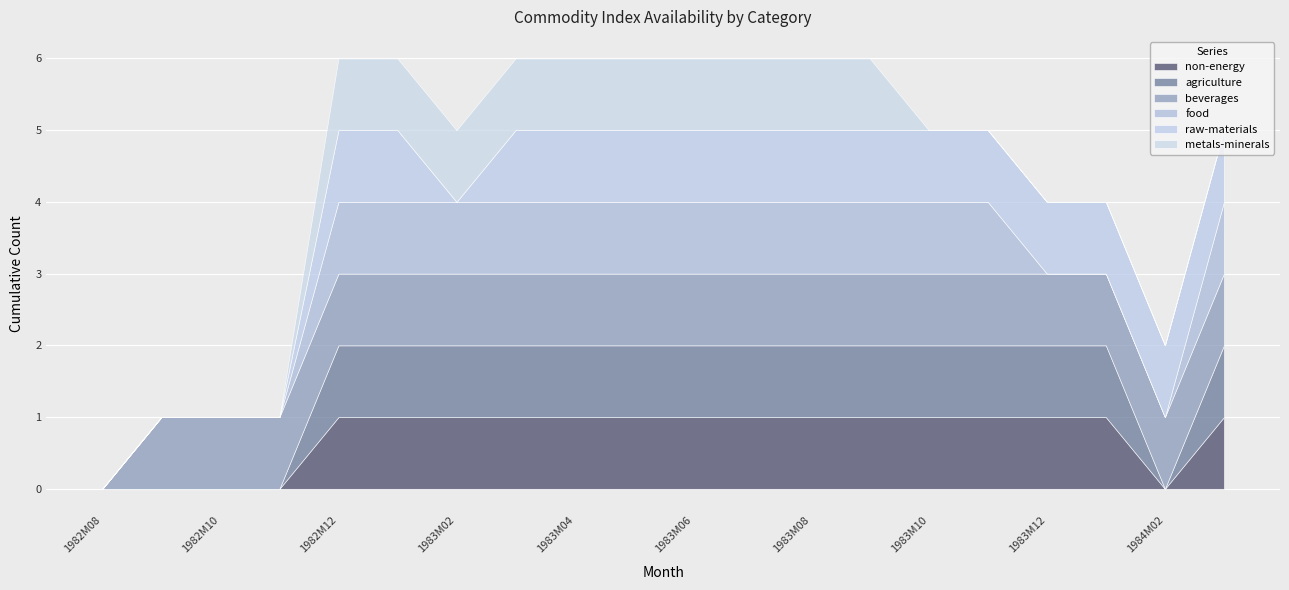

Between 1983M07 and 1984M01, which series saw the biggest shift?

food